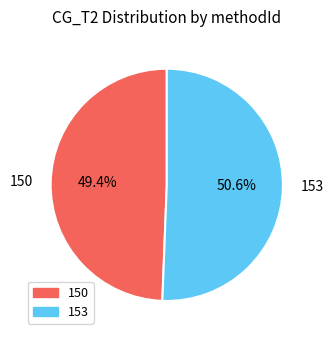

Is it true that 153 is 51% of the pie?

True